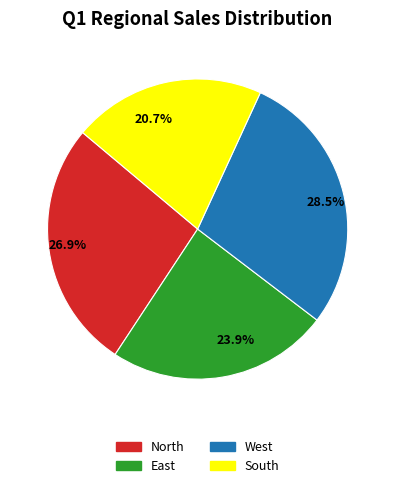

What percentage do 28.5% and 23.9% together represent?

52.4%